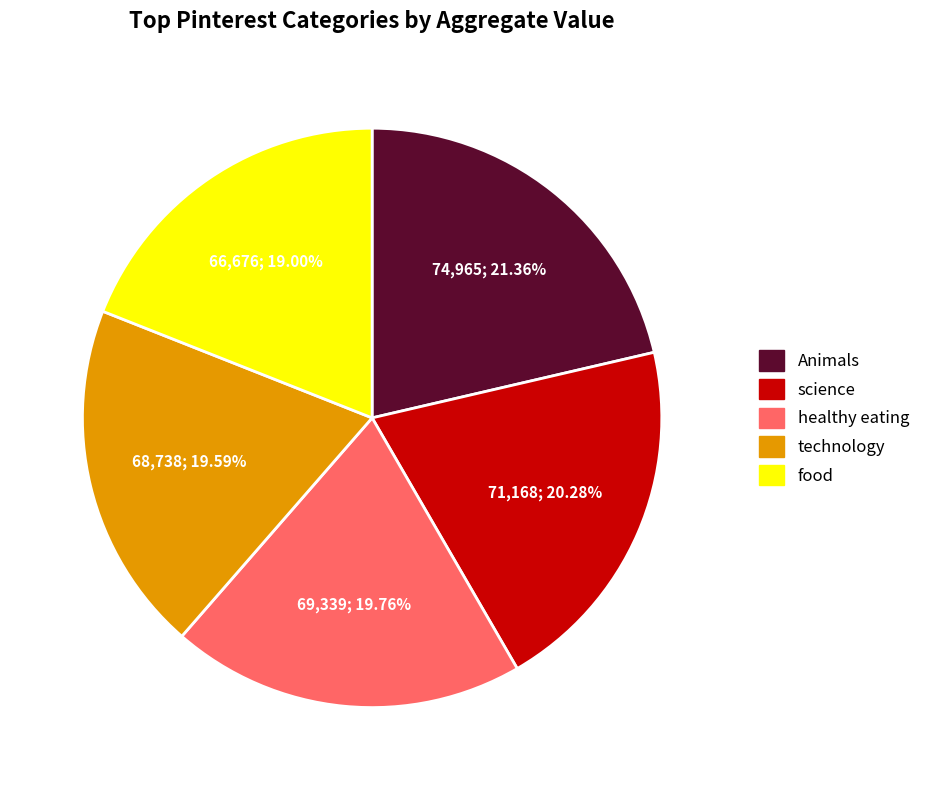

How many segments does this pie chart have?

5